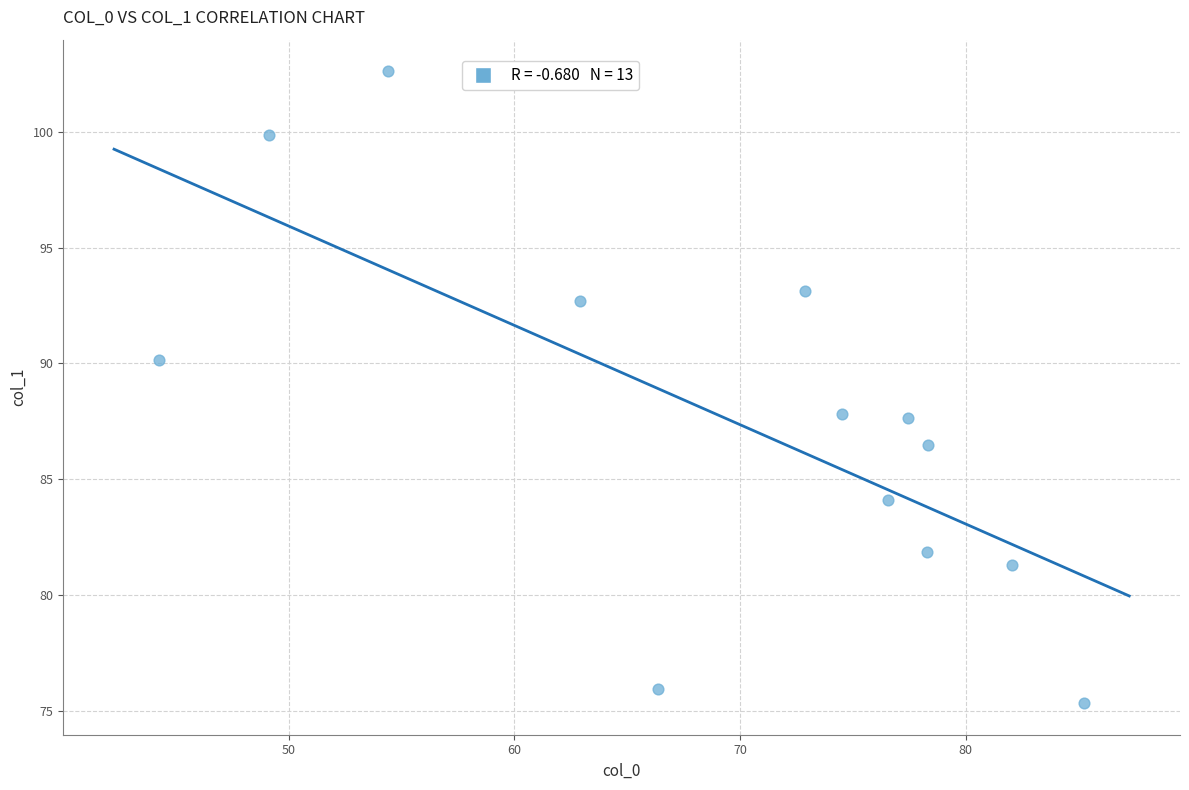

What is the range of Y values (max minus min)?

27.3